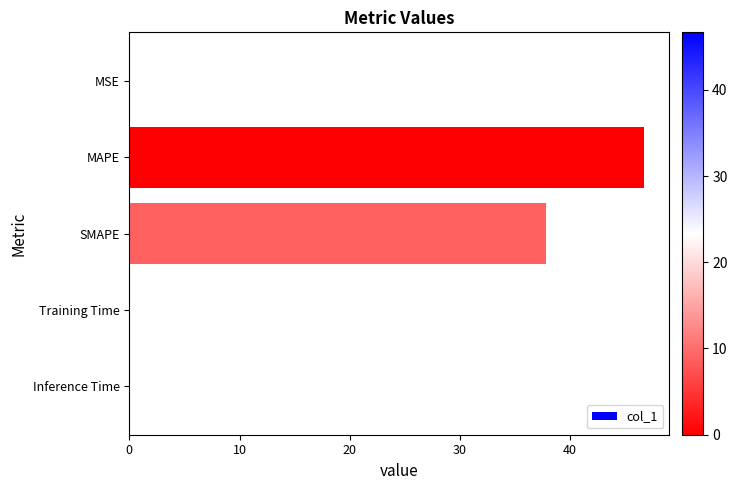

Is it true that the value at Inference Time is 0.0?

True